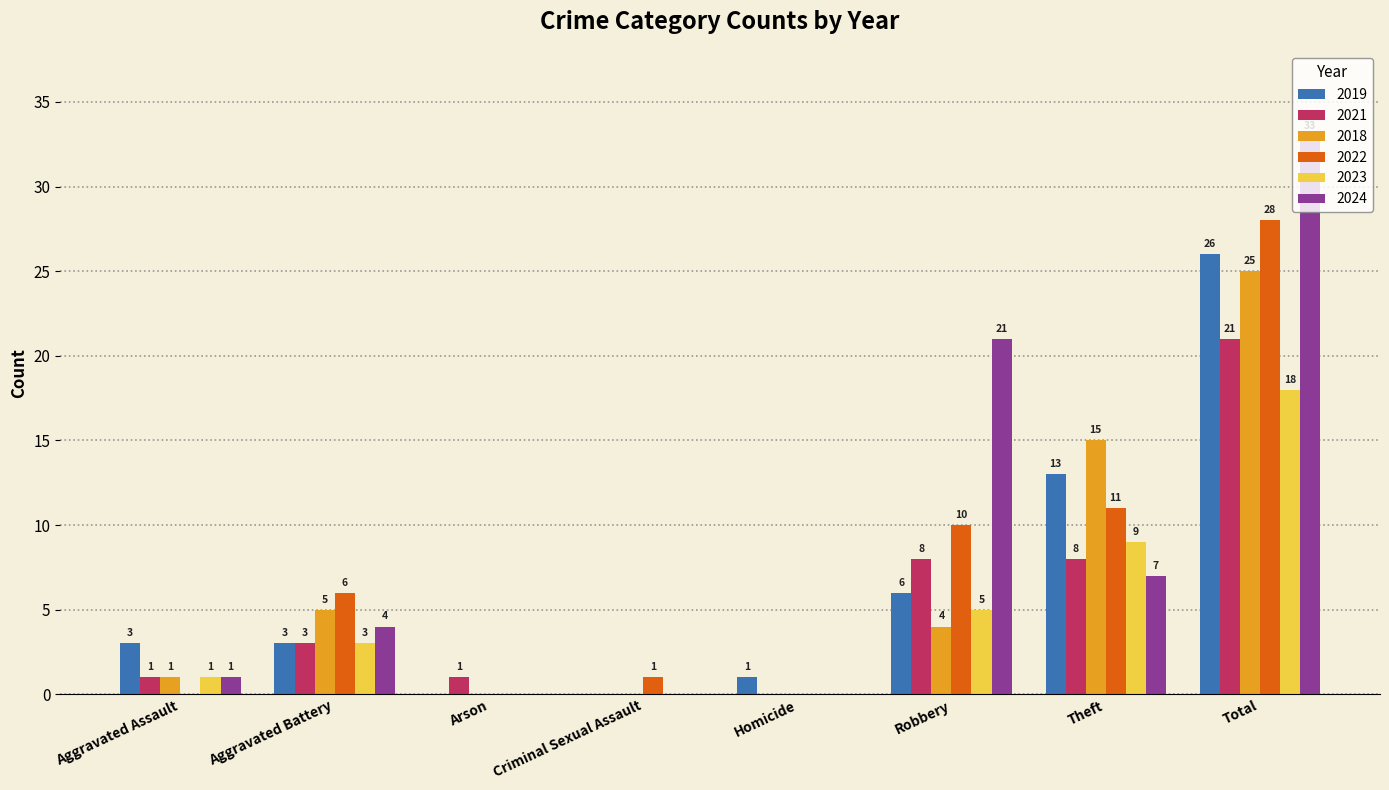

What is the total value across all series at Robbery?

54